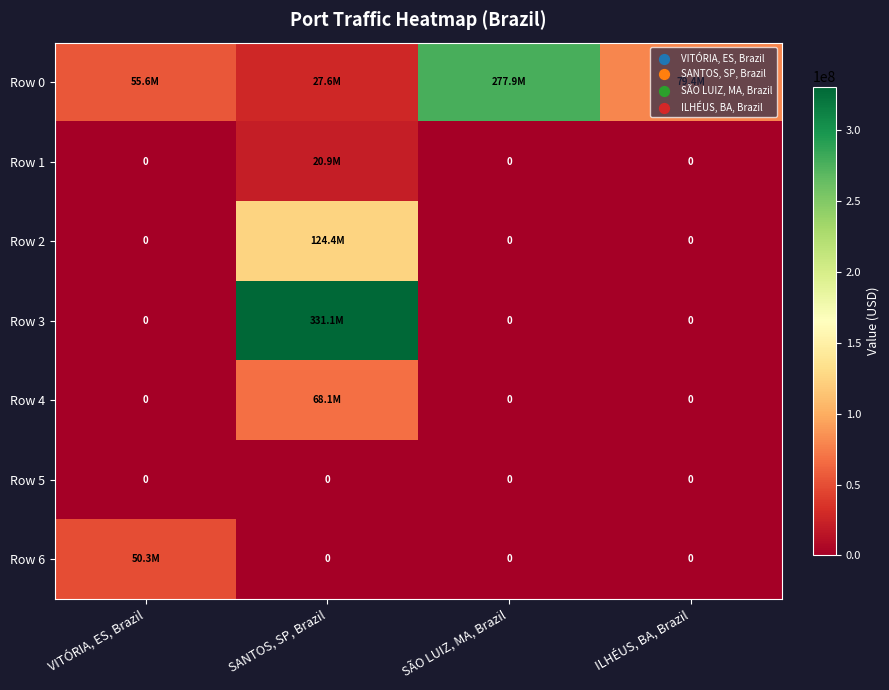

Where is Row 5 nearest to the value 0?

VITÓRIA, ES, Brazil